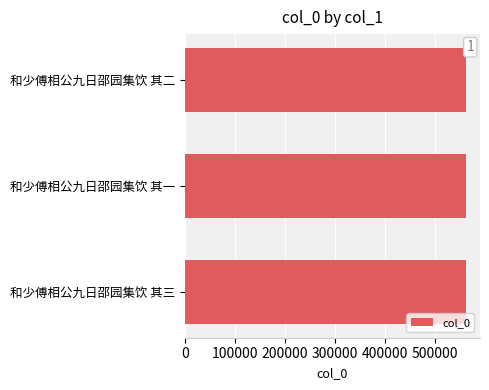

Approximately how many times larger is the value at 和少傅相公九日邵园集饮 其二 compared to 和少傅相公九日邵园集饮 其一?

1.0